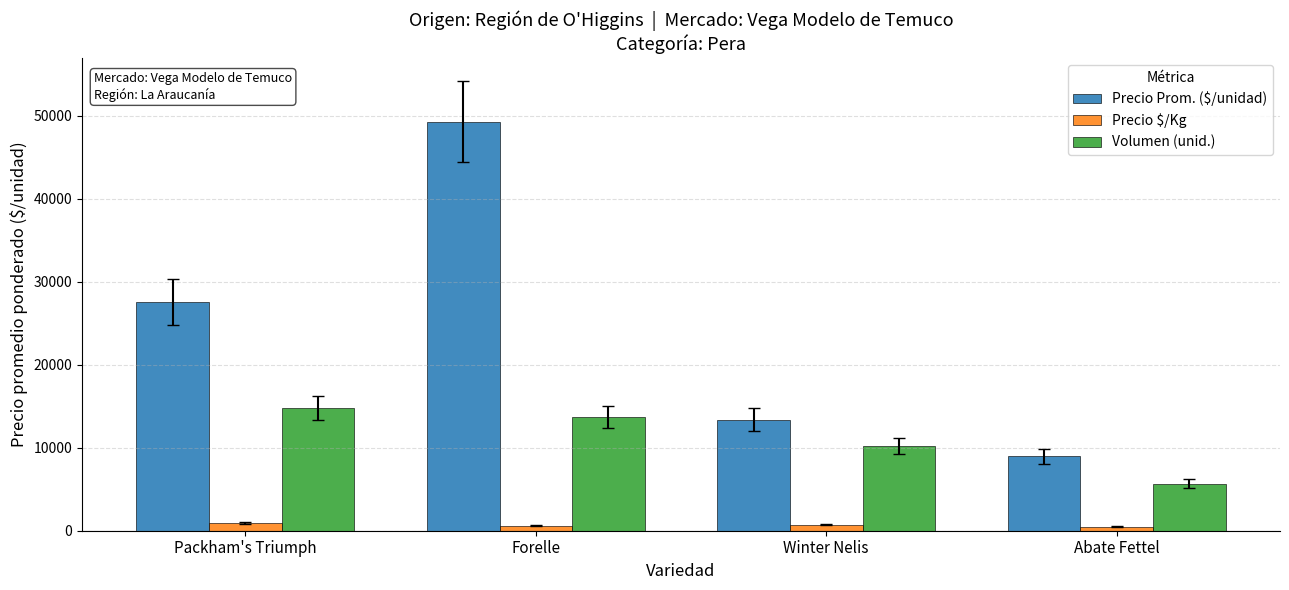

The Precio Prom. ($/unidad) series shows 2519.1 at Abate Fettel. True or false?

False